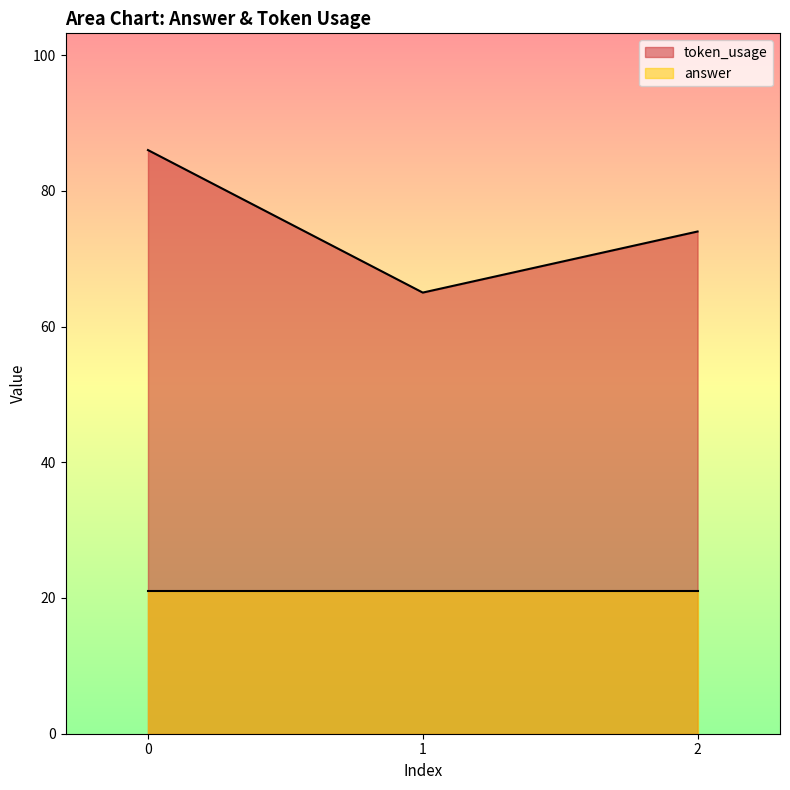

Reading right to left, list all the values displayed in this chart.

74	65	86